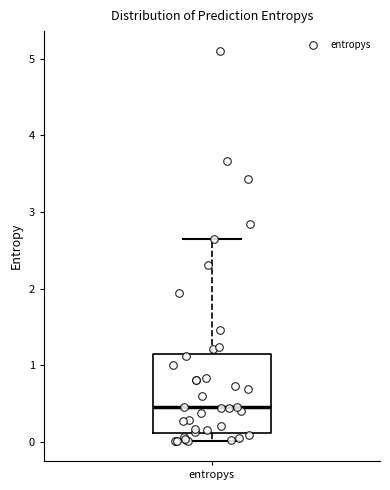

Read this box plot against the y-axis: the position of the median line, the range covered by the box, and the ends of both whiskers. The values are not printed on the chart, so give them approximately, as read against the axis.

median 0.5, box 0.1 to 1.1, whiskers 0.0 to 2.6